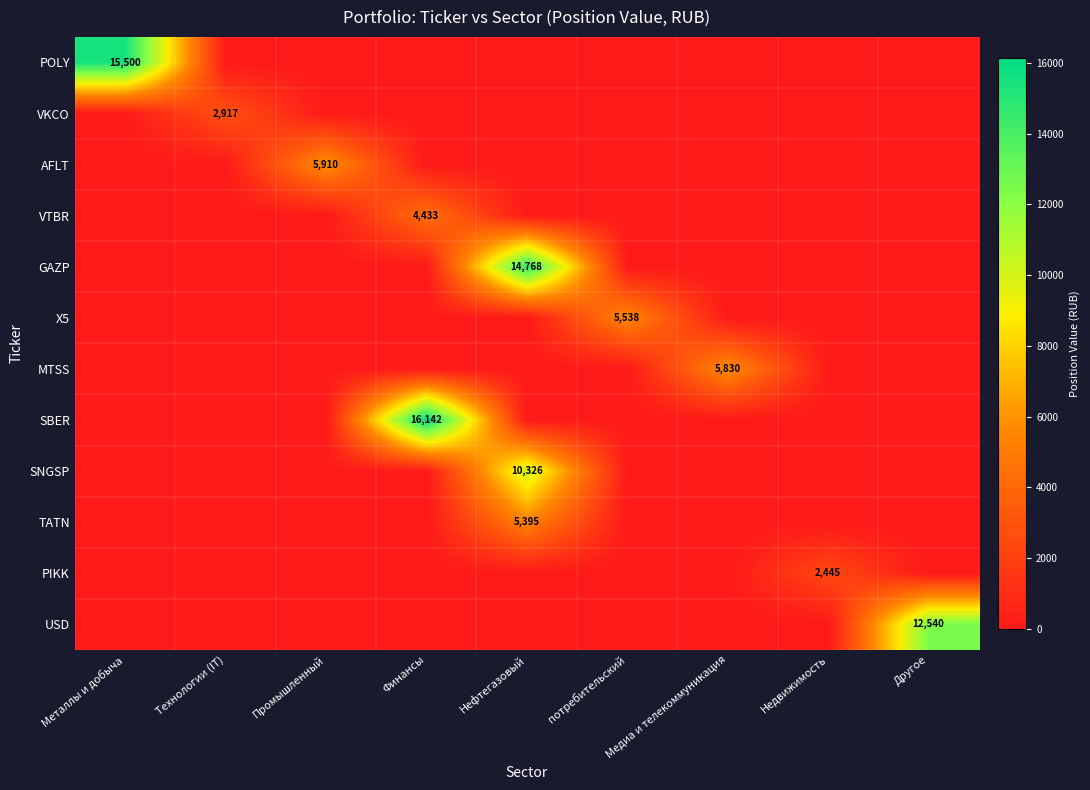

Rank the series by their maximum value, from lowest to highest.

PIKK, VKCO, VTBR, TATN, X5, MTSS, AFLT, SNGSP, USD, GAZP, POLY, SBER